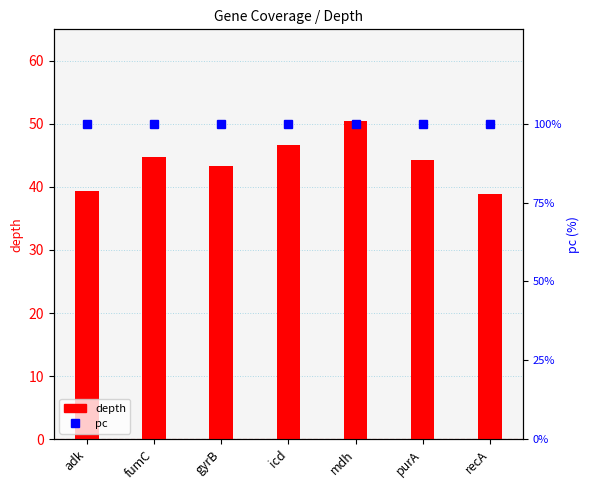

What is the label of the 2nd bar from the right?

purA